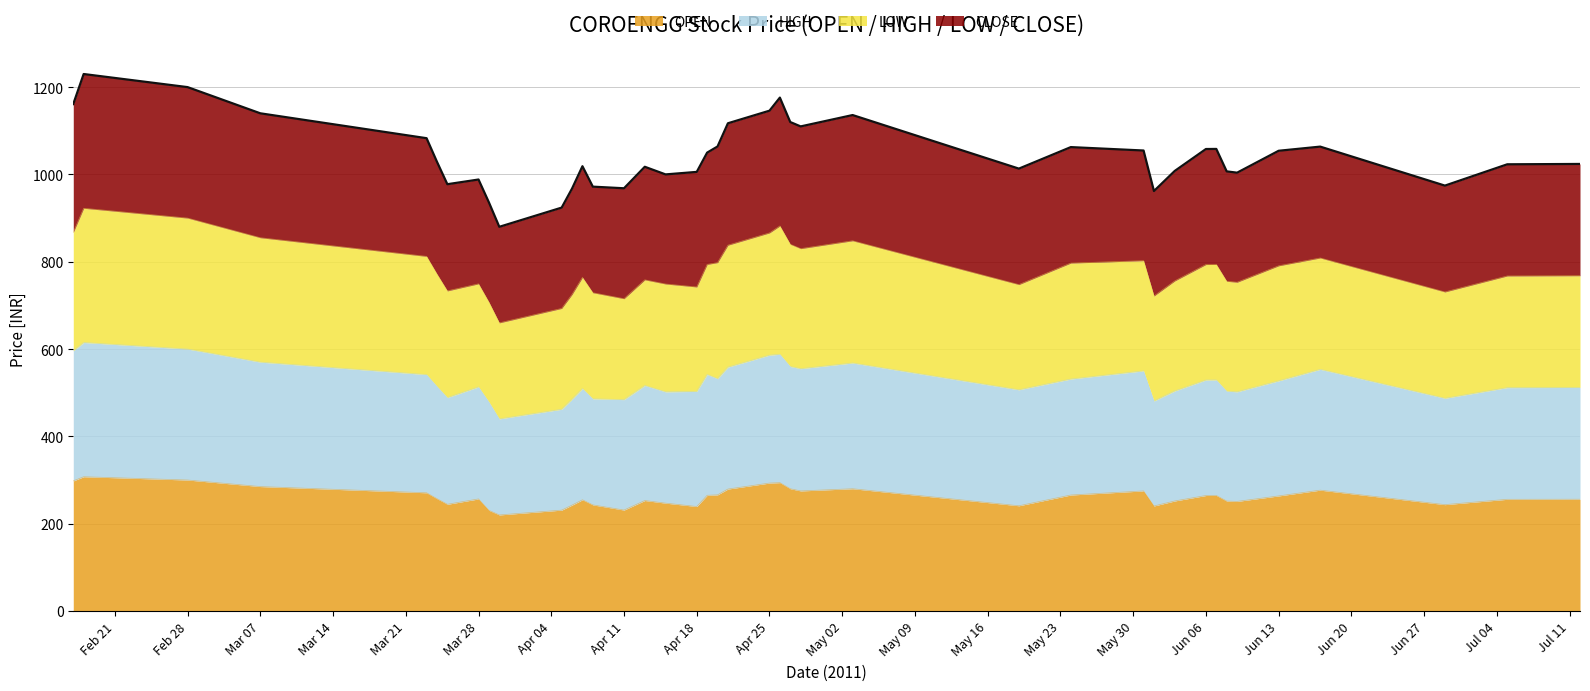

How many data points in HIGH are above 516?

20